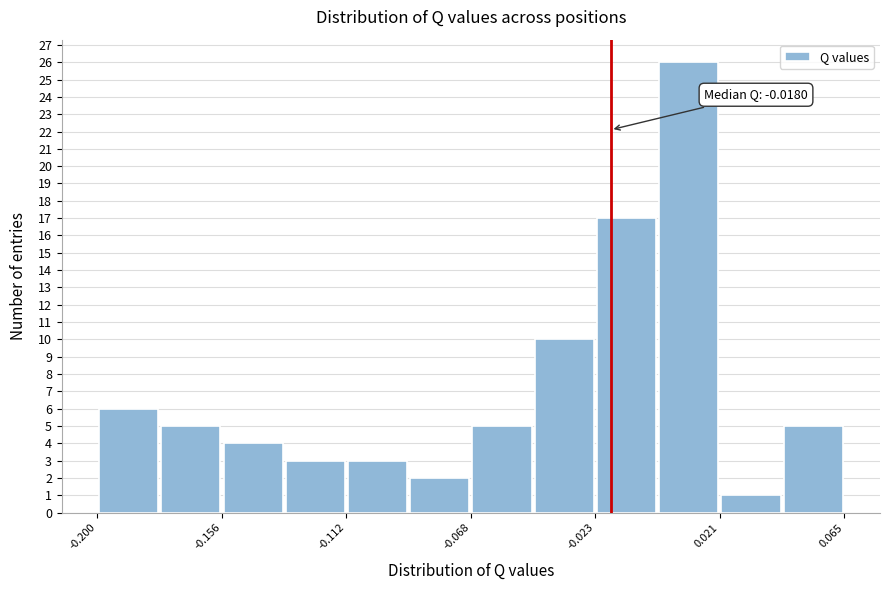

Over which range of the x-axis is the bar tallest?

0.000 to 0.020